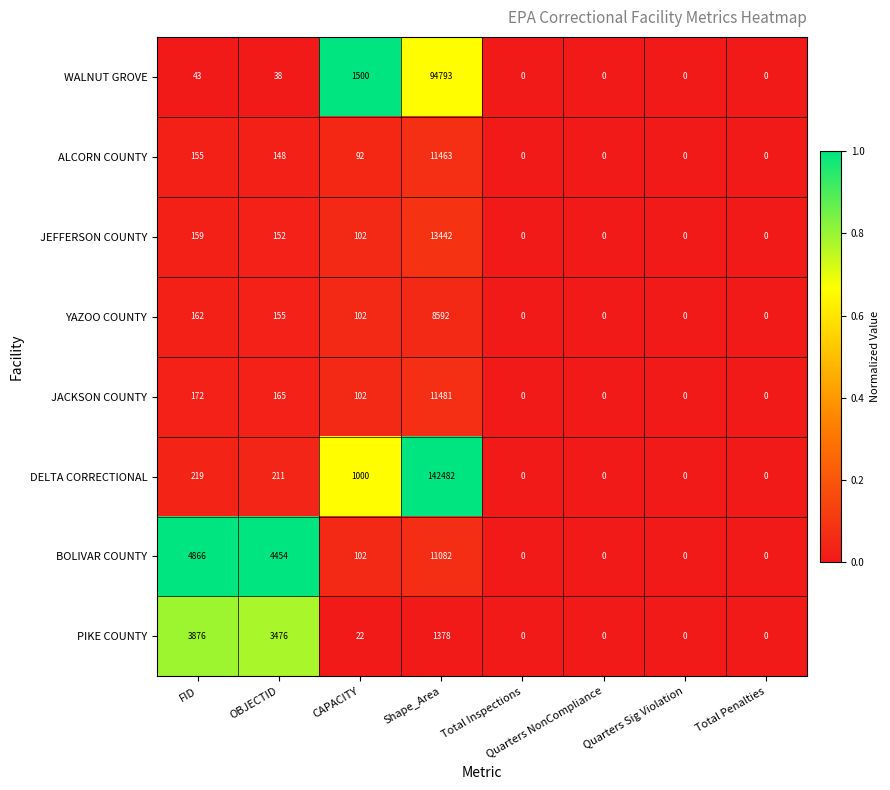

The value of JACKSON COUNTY at Total Inspections is 6706. True or false?

False